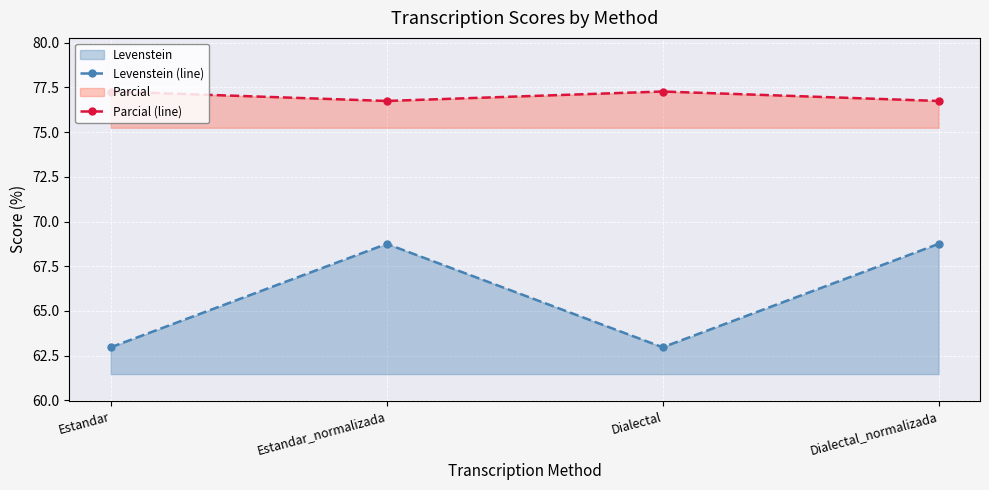

What is the sum of all Parcial (line) values?

308.0